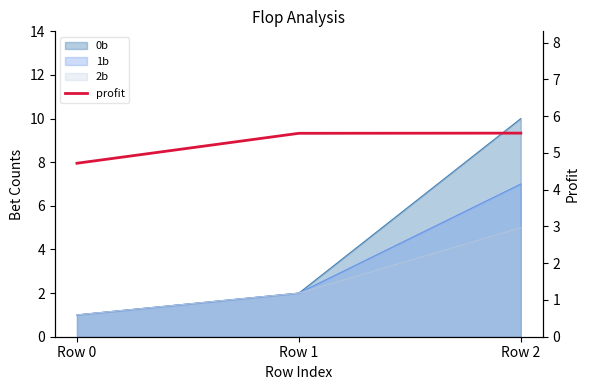

How many values are between 4 and 5?

1